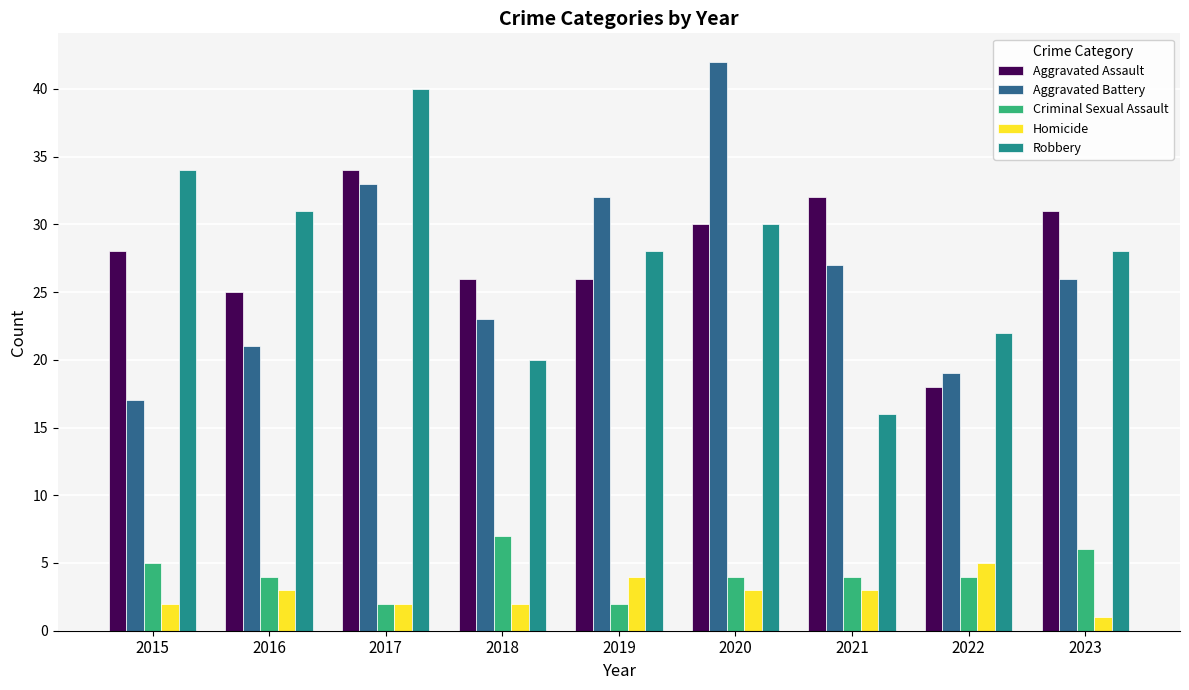

Which label corresponds to the largest value in the chart?

2020